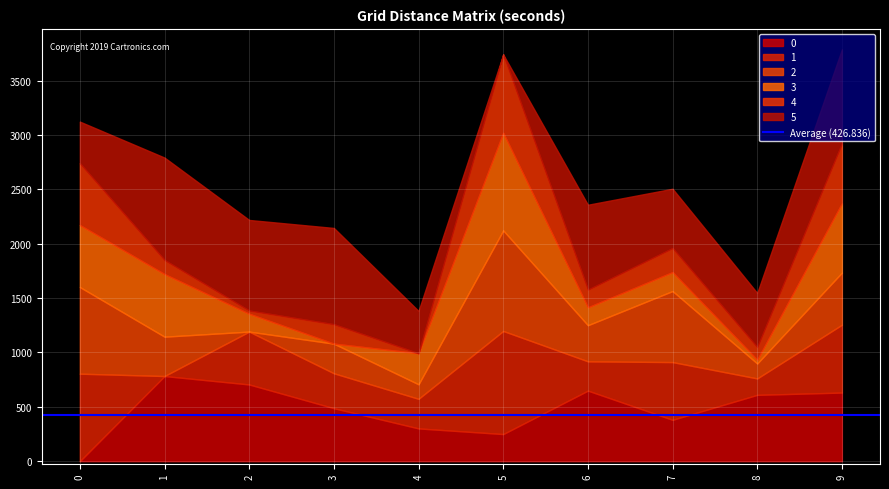

What is the difference between the 4 values at 4 and 5?

721.5